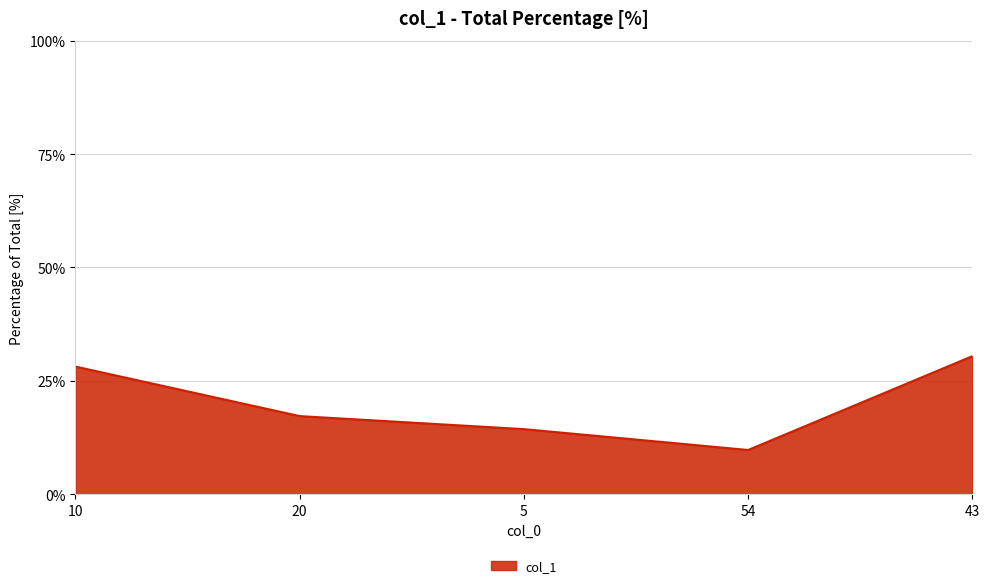

True or false: the data shows 16.5 at 10.

False